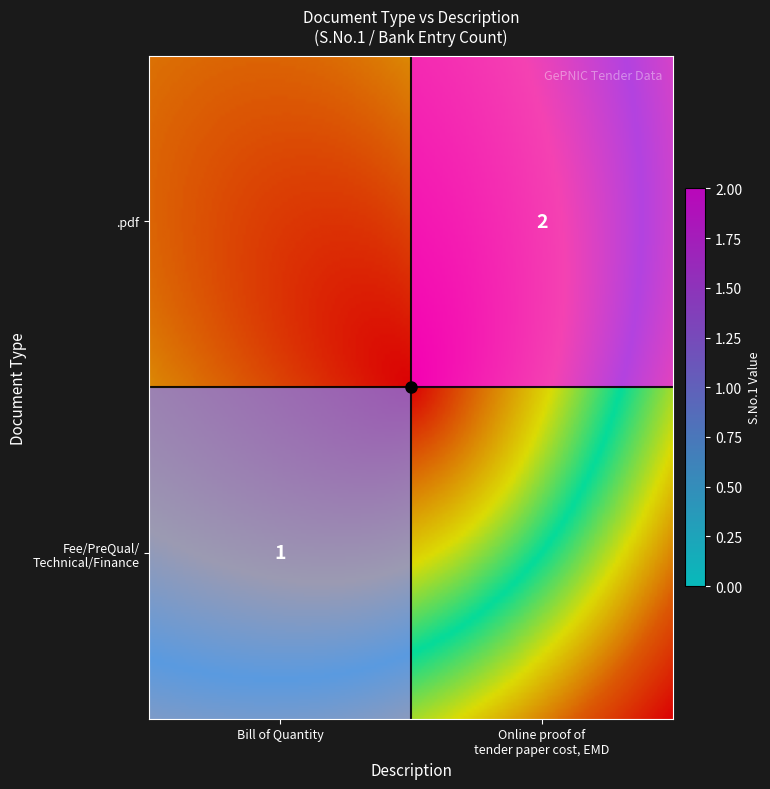

The Bill of Quantity series shows 1 at Fee/PreQual/Technical/Finance. True or false?

True